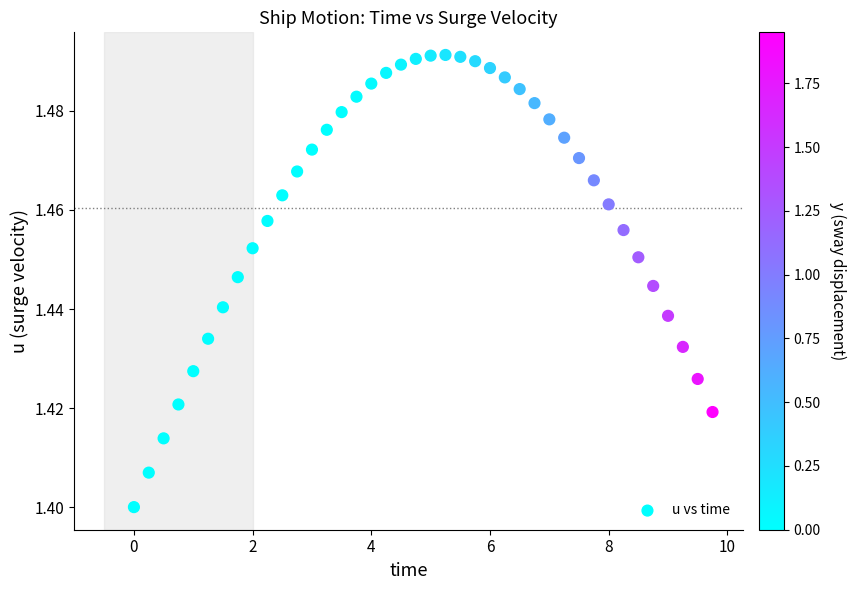

How many points are shown in the scatter plot?

40